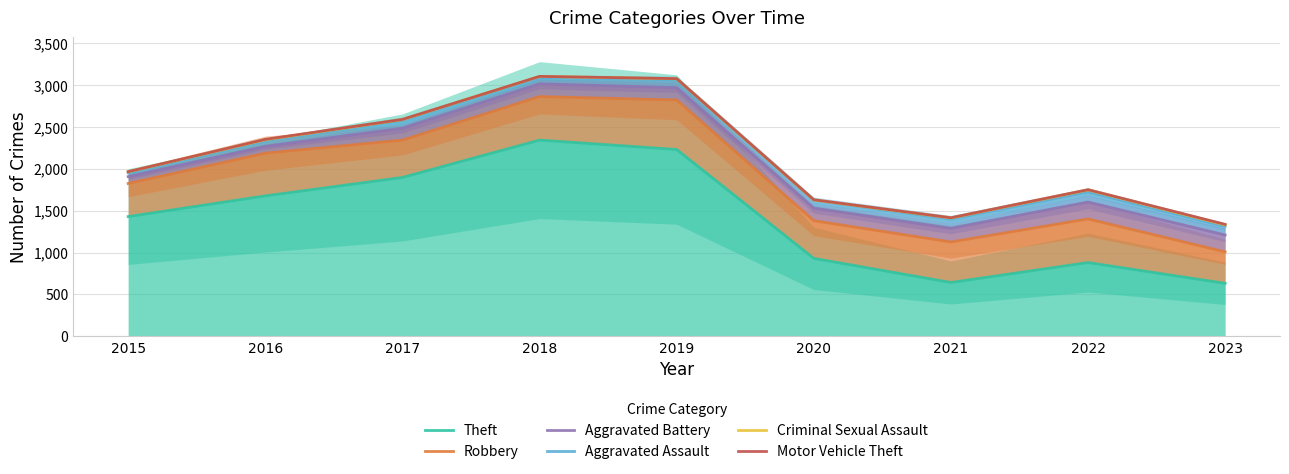

What is the sum of the Robbery values at 2016 and 2022?

3587